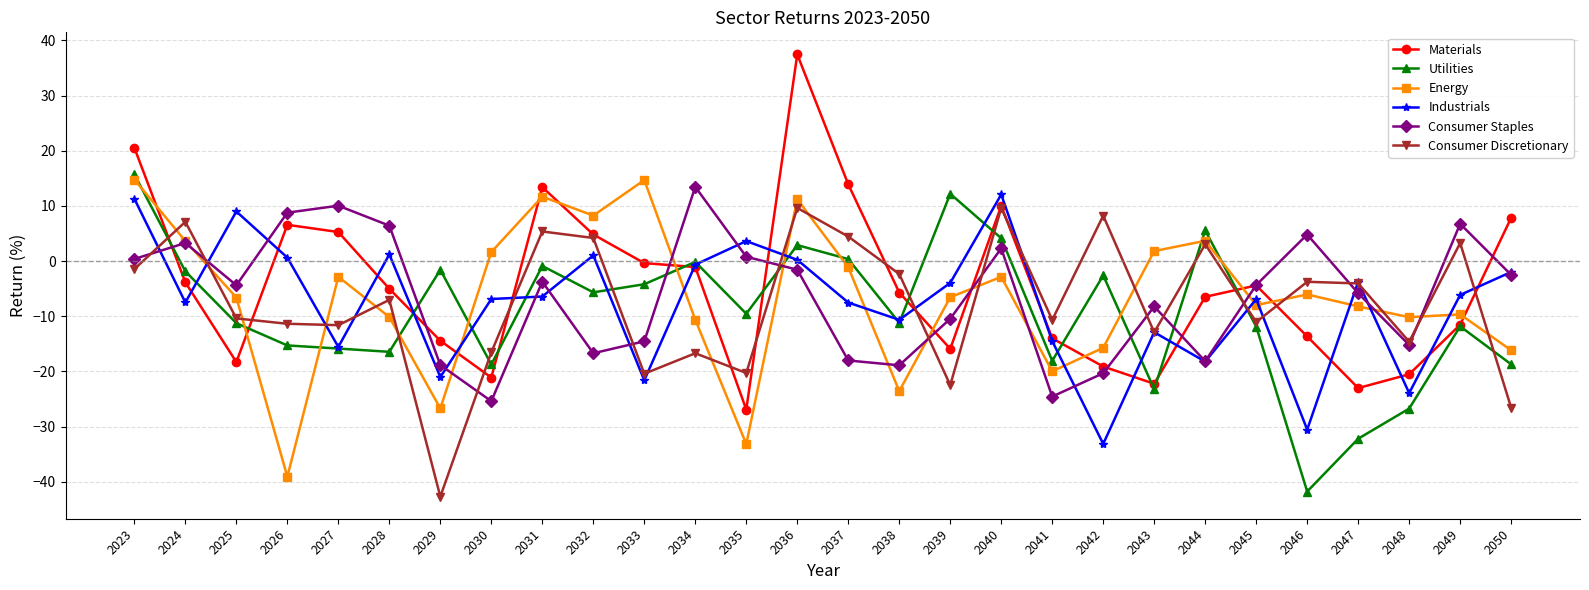

How many data points in Materials are less than -5?

15